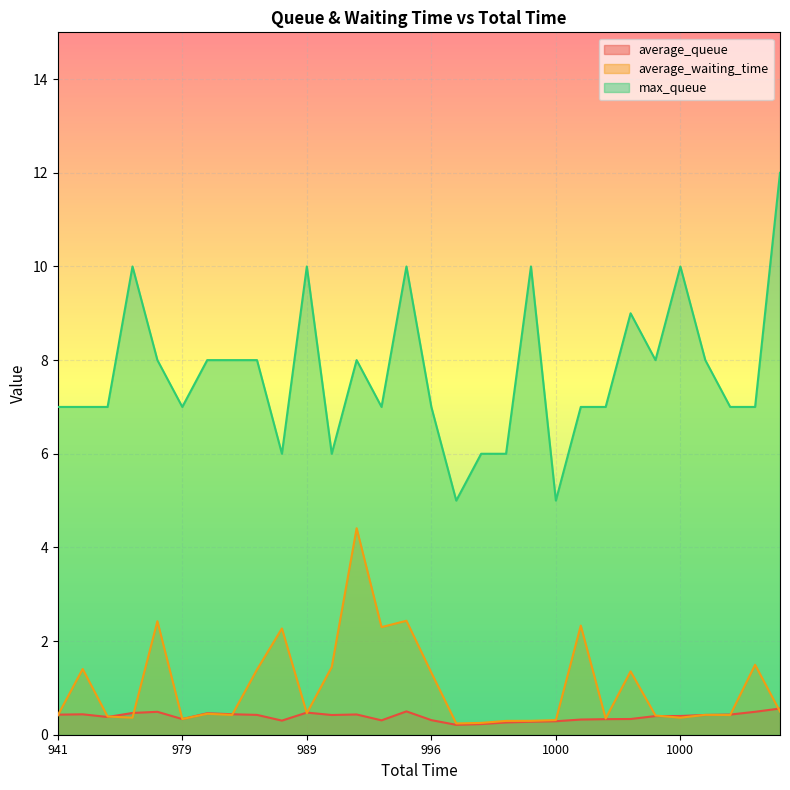

What are all the series names shown in the legend?

average_queue, average_waiting_time, max_queue